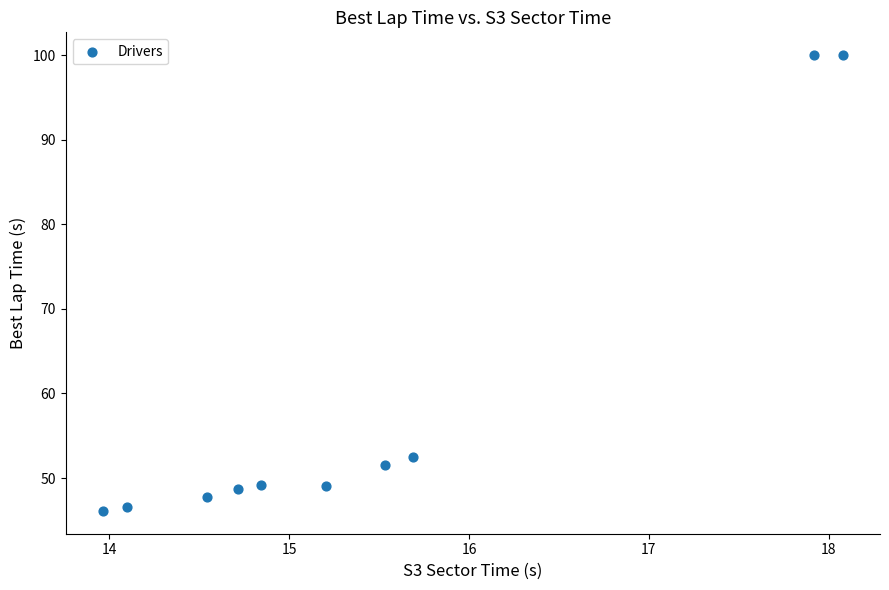

What Y value in the scatter plot is closest to 73?

52.5